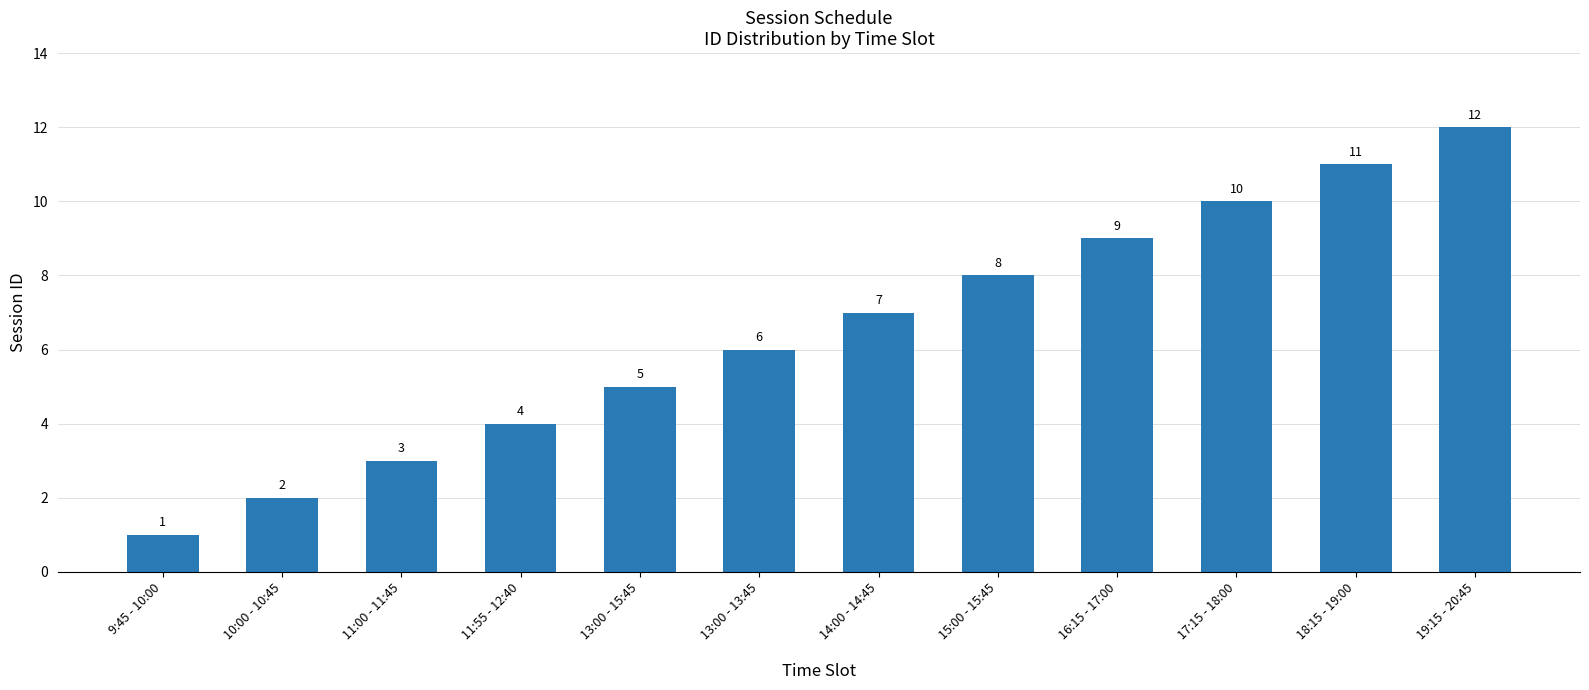

Reading right to left, what are all the values shown in this chart?

12	11	10	9	8	7	6	5	4	3	2	1